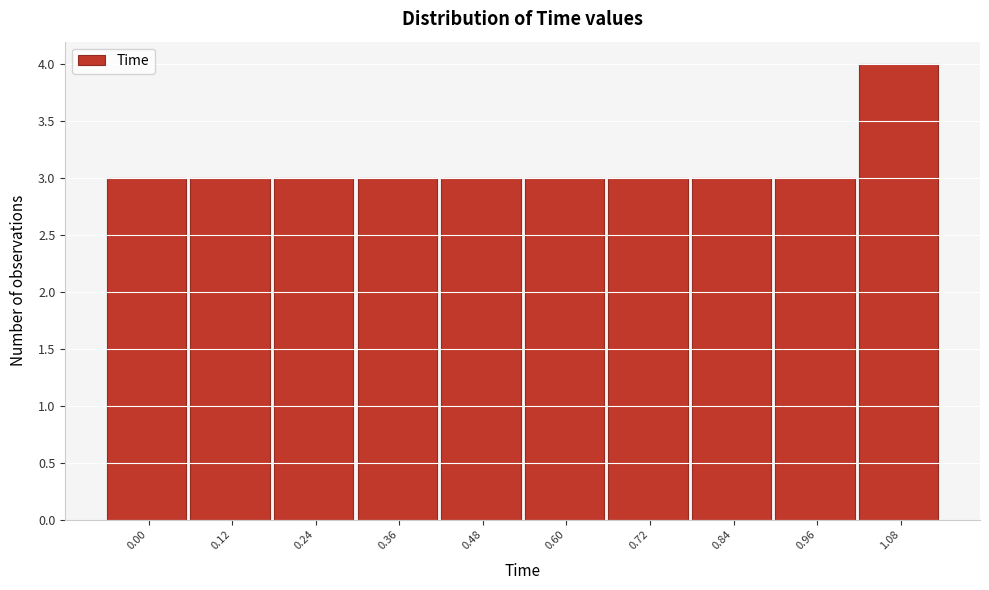

Reading left to right, transcribe all the data shown in this chart.

3	3	3	3	3	3	3	3	3	4